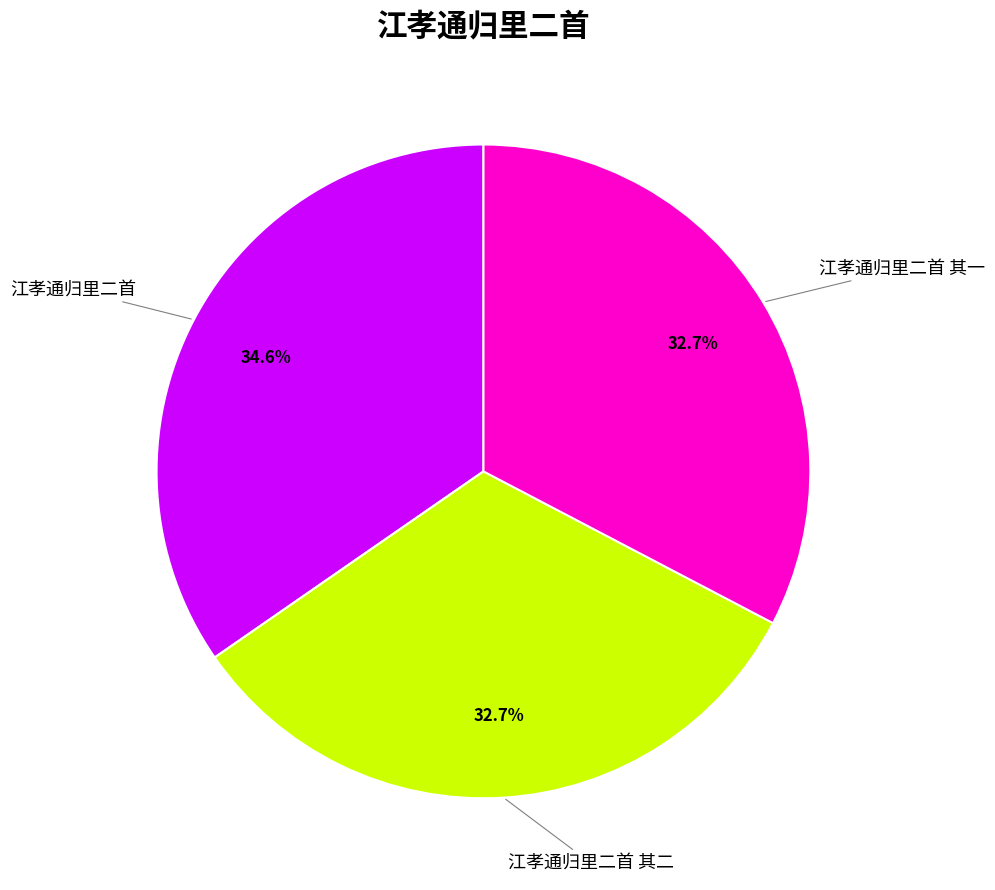

Is there a majority slice in this chart?

No